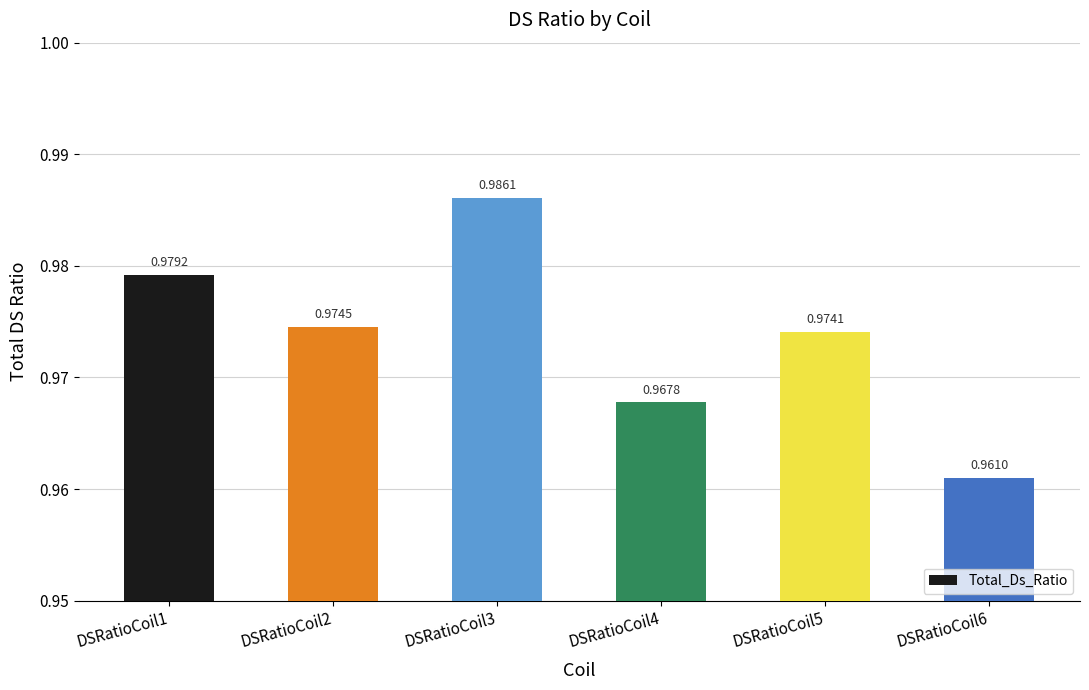

Are the bars horizontal?

No